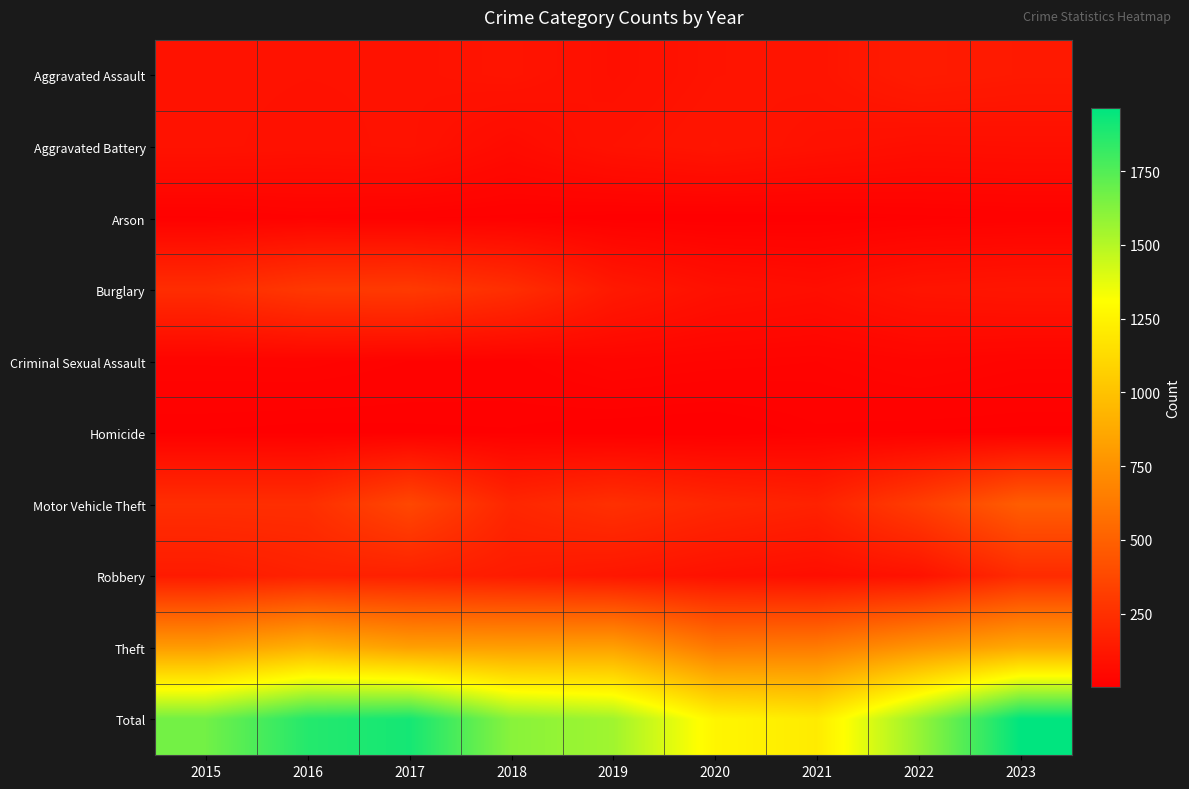

Reading left to right, transcribe all the data shown in this chart.

Aggravated Assault: 2015=100	2016=98	2017=99	2018=108	2019=85	2020=105	2021=109	2022=147	2023=135
Aggravated Battery: 2015=100	2016=94	2017=100	2018=63	2019=98	2020=114	2021=95	2022=80	2023=83
Arson: 2015=12	2016=19	2017=14	2018=11	2019=5	2020=4	2021=6	2022=11	2023=15
Burglary: 2015=234	2016=292	2017=302	2018=241	2019=133	2020=90	2021=76	2022=109	2023=117
Criminal Sexual Assault: 2015=26	2016=27	2017=21	2018=19	2019=33	2020=28	2021=25	2022=35	2023=27
Homicide: 2015=9	2016=7	2017=8	2018=9	2019=4	2020=2	2021=12	2022=9	2023=8
Motor Vehicle Theft: 2015=241	2016=241	2017=370	2018=200	2019=249	2020=204	2021=179	2022=319	2023=484
Robbery: 2015=142	2016=176	2017=170	2018=144	2019=120	2020=93	2021=77	2022=99	2023=224
Theft: 2015=804	2016=913	2017=823	2018=816	2019=824	2020=622	2021=632	2022=766	2023=870
Total: 2015=1668	2016=1867	2017=1907	2018=1611	2019=1551	2020=1262	2021=1211	2022=1575	2023=1963